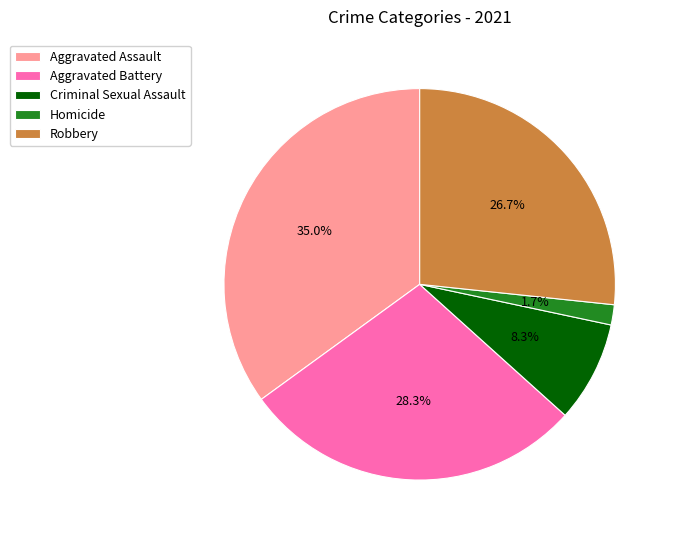

To the nearest percent, what is the average slice percentage?

20%